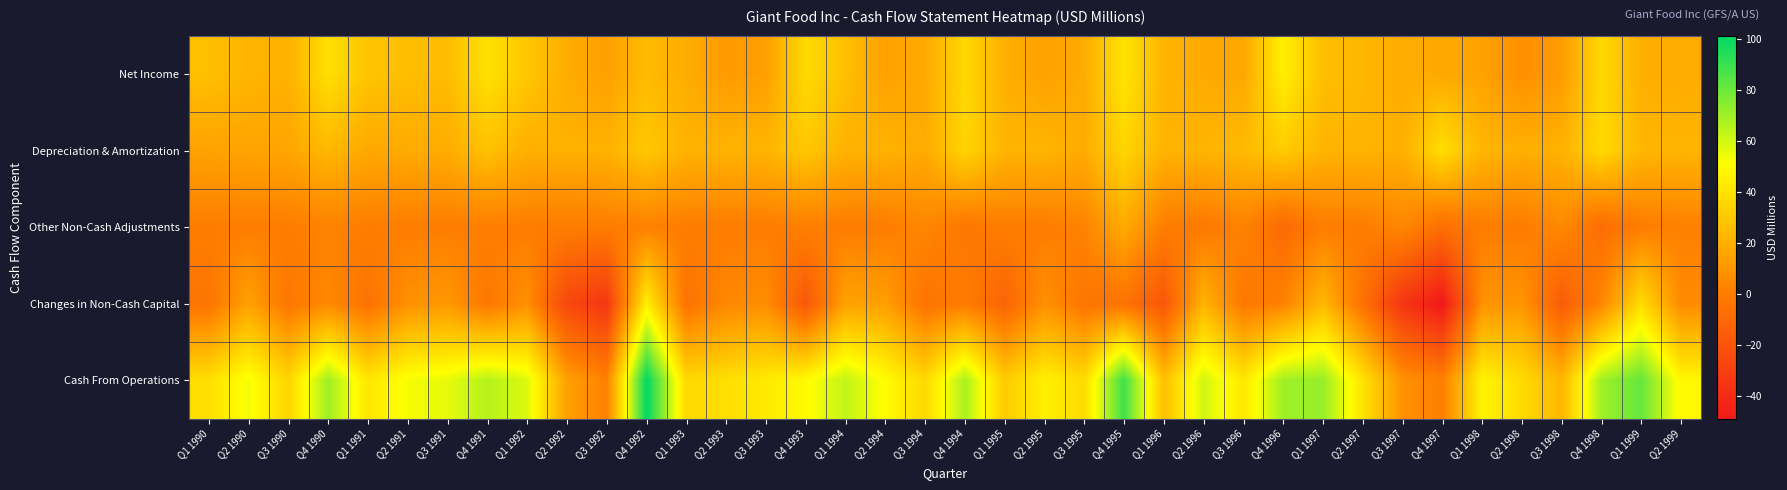

Reading left to right, list all the values displayed in this chart.

Net Income: Q1 1990=26.5	Q2 1990=22.2	Q3 1990=20.9	Q4 1990=38.8	Q1 1991=28.5	Q2 1991=25.8	Q3 1991=24.9	Q4 1991=39.7	Q1 1992=29.2	Q2 1992=19.1	Q3 1992=14.2	Q4 1992=24.7	Q1 1993=19.1	Q2 1993=12.0	Q3 1993=13.8	Q4 1993=36.7	Q1 1994=26.6	Q2 1994=14.6	Q3 1994=17.7	Q4 1994=36.3	Q1 1995=20.4	Q2 1995=14.7	Q3 1995=18.6	Q4 1995=40.5	Q1 1996=22.1	Q2 1996=17.8	Q3 1996=17.4	Q4 1996=44.9	Q1 1997=25.8	Q2 1997=23.2	Q3 1997=18.9	Q4 1997=17.7	Q1 1998=14.9	Q2 1998=7.6	Q3 1998=12.2	Q4 1998=36.4	Q1 1999=19.9	Q2 1999=18.8
Depreciation & Amortization: Q1 1990=15.3	Q2 1990=15.8	Q3 1990=16.5	Q4 1990=23.5	Q1 1991=17.8	Q2 1991=18.3	Q3 1991=19.2	Q4 1991=27.1	Q1 1992=20.3	Q2 1992=20.9	Q3 1992=21.3	Q4 1992=29.5	Q1 1993=21.3	Q2 1993=21.7	Q3 1993=22.2	Q4 1993=29.7	Q1 1994=21.2	Q2 1994=21.6	Q3 1994=18.3	Q4 1994=34.6	Q1 1995=22.0	Q2 1995=22.5	Q3 1995=19.0	Q4 1995=35.1	Q1 1996=22.0	Q2 1996=22.2	Q3 1996=24.3	Q4 1996=31.4	Q1 1997=22.0	Q2 1997=22.2	Q3 1997=20.1	Q4 1997=38.6	Q1 1998=22.7	Q2 1998=20.2	Q3 1998=21.0	Q4 1998=36.8	Q1 1999=23.0	Q2 1999=22.2
Other Non-Cash Adjustments: Q1 1990=0.5	Q2 1990=0.5	Q3 1990=0.4	Q4 1990=2.6	Q1 1991=0.5	Q2 1991=0.6	Q3 1991=0.5	Q4 1991=1.1	Q1 1992=0.6	Q2 1992=0.5	Q3 1992=0.4	Q4 1992=2.0	Q1 1993=0.5	Q2 1993=0.4	Q3 1993=0.4	Q4 1993=1.2	Q1 1994=0.4	Q2 1994=0.4	Q3 1994=4.3	Q4 1994=-2.5	Q1 1995=0.4	Q2 1995=0.4	Q3 1995=2.9	Q4 1995=18.5	Q1 1996=0.4	Q2 1996=-1.7	Q3 1996=2.4	Q4 1996=-8.8	Q1 1997=0.4	Q2 1997=0.4	Q3 1997=4.5	Q4 1997=-6.2	Q1 1998=0.4	Q2 1998=-0.4	Q3 1998=5.6	Q4 1998=-7.7	Q1 1999=0.4	Q2 1999=1.8
Changes in Non-Cash Capital: Q1 1990=-3.9	Q2 1990=14.7	Q3 1990=-2.7	Q4 1990=5.2	Q1 1991=-5.0	Q2 1991=8.4	Q3 1991=11.4	Q4 1991=-2.3	Q1 1992=7.8	Q2 1992=-26.2	Q3 1992=-34.0	Q4 1992=45.0	Q1 1993=-4.8	Q2 1993=4.5	Q3 1993=7.0	Q4 1993=-18.1	Q1 1994=15.1	Q2 1994=13.6	Q3 1994=-4.1	Q4 1994=-0.5	Q1 1995=-11.8	Q2 1995=8.2	Q3 1995=-3.5	Q4 1995=-5.0	Q1 1996=-18.2	Q2 1996=22.3	Q3 1996=-2.0	Q4 1996=2.4	Q1 1997=23.4	Q2 1997=-5.4	Q3 1997=-35.1	Q4 1997=-48.7	Q1 1998=8.8	Q2 1998=10.1	Q3 1998=-16.1	Q4 1998=4.1	Q1 1999=37.9	Q2 1999=5.7
Cash From Operations: Q1 1990=38.5	Q2 1990=53.2	Q3 1990=35.0	Q4 1990=70.1	Q1 1991=41.7	Q2 1991=53.1	Q3 1991=55.9	Q4 1991=65.6	Q1 1992=58.0	Q2 1992=14.3	Q3 1992=2.0	Q4 1992=101.1	Q1 1993=36.2	Q2 1993=38.5	Q3 1993=43.3	Q4 1993=49.4	Q1 1994=63.3	Q2 1994=50.2	Q3 1994=36.2	Q4 1994=67.9	Q1 1995=31.0	Q2 1995=45.7	Q3 1995=37.0	Q4 1995=89.1	Q1 1996=26.2	Q2 1996=60.5	Q3 1996=42.1	Q4 1996=69.8	Q1 1997=71.6	Q2 1997=40.4	Q3 1997=8.4	Q4 1997=1.3	Q1 1998=46.8	Q2 1998=37.5	Q3 1998=22.8	Q4 1998=69.6	Q1 1999=81.2	Q2 1999=48.6